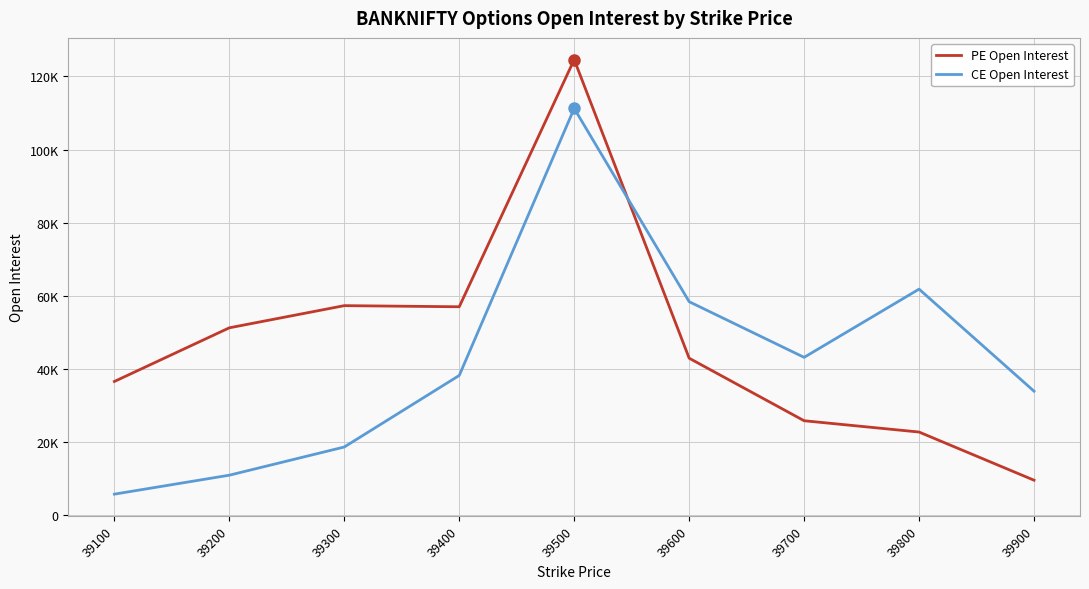

What is the value of the CE Open Interest point at the 5th from the left?

111226